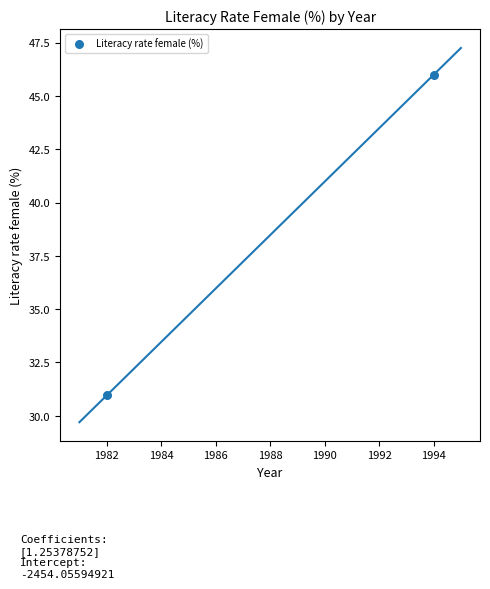

What Y value in the scatter plot is closest to 38?

31.0